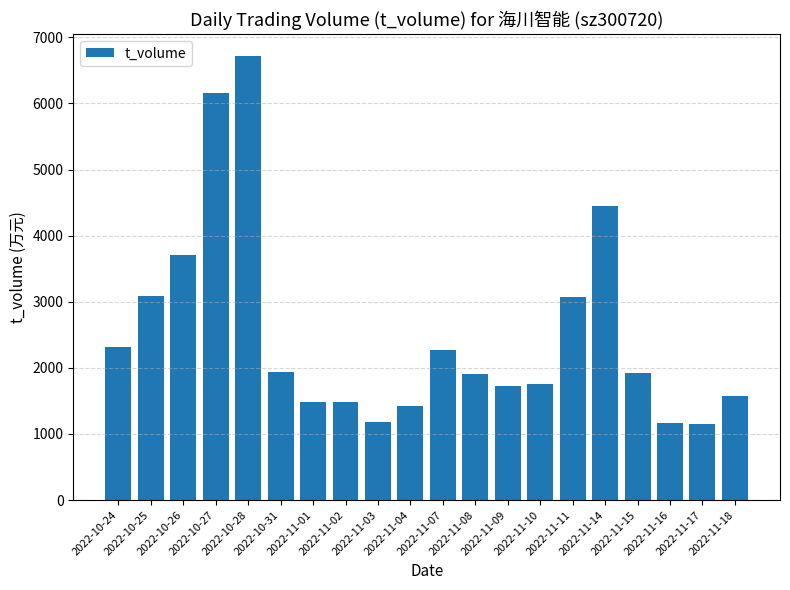

What is the difference between the second highest and minimum values?

5006